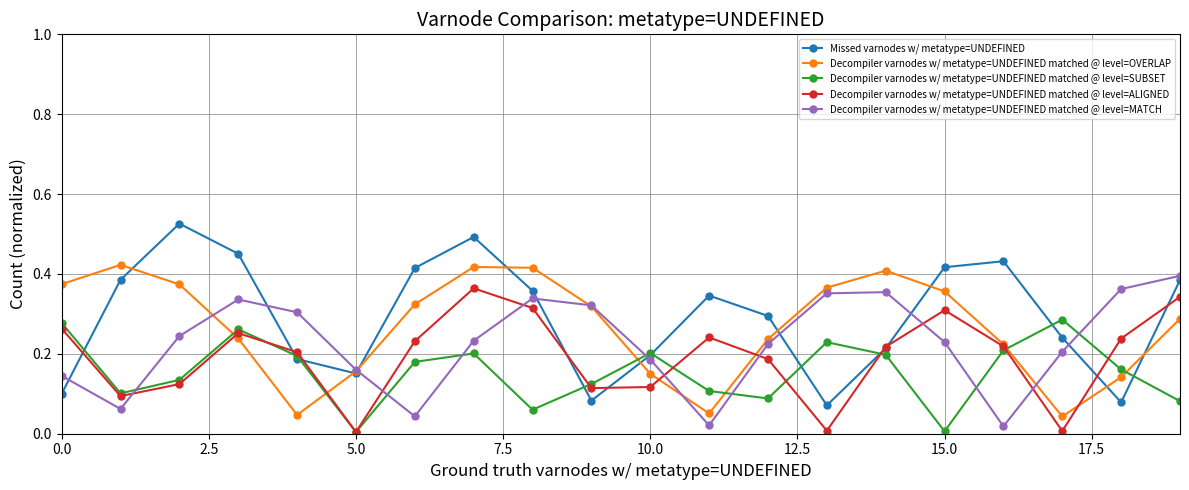

In Decompiler varnodes w/ metatype=UNDEFINED matched @ level=MATCH, how many points are lower than both neighbors (excluding endpoints)?

4